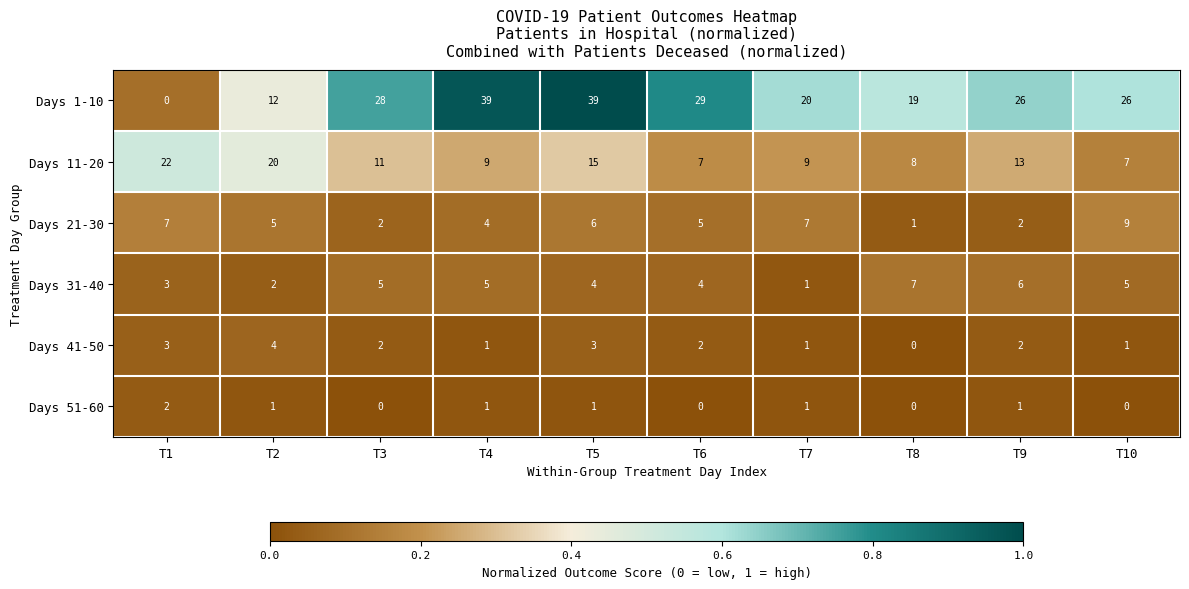

What is the difference between the Days 41-50 values at T2 and T7?

3